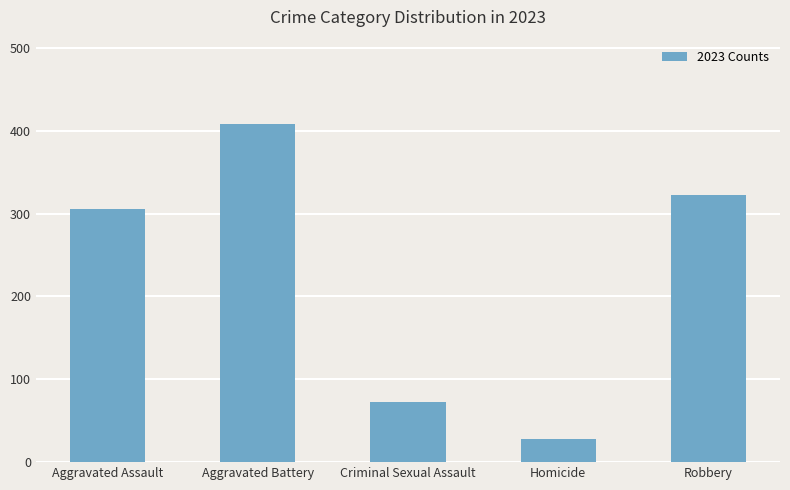

List the labels in order of value, largest first.

Aggravated Battery, Robbery, Aggravated Assault, Criminal Sexual Assault, Homicide